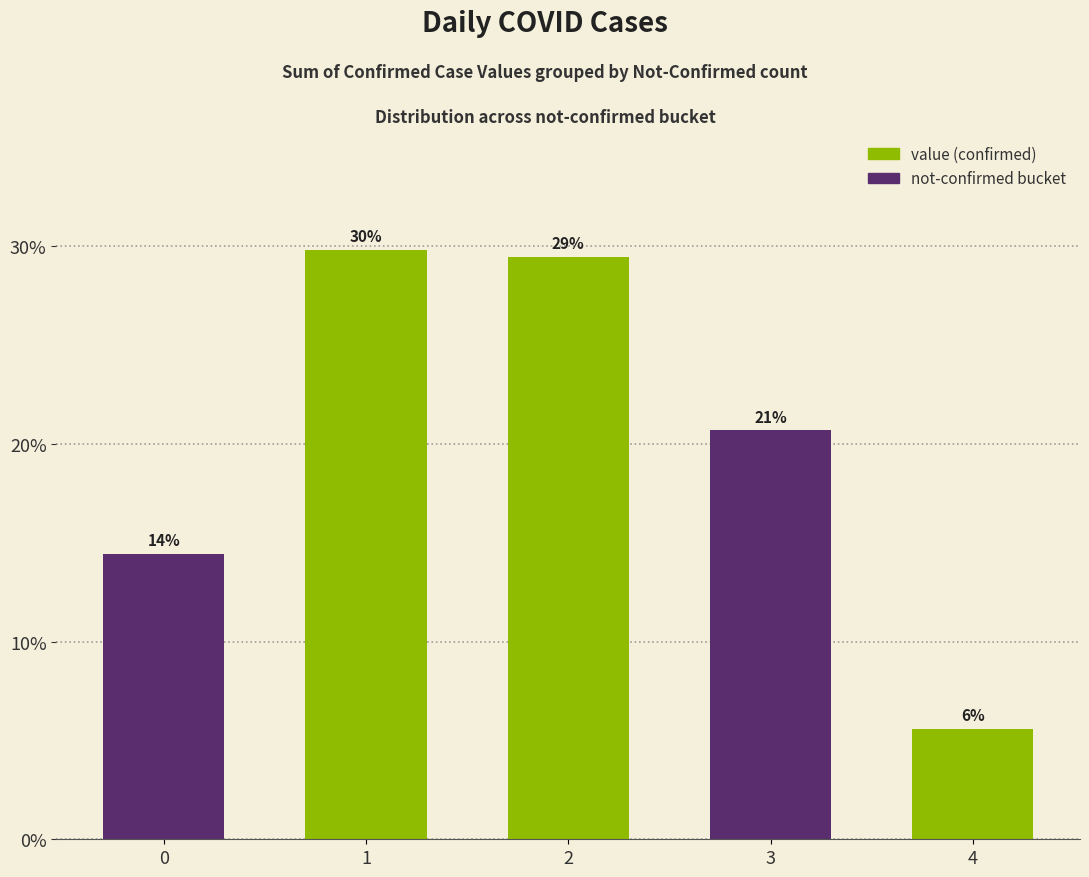

At which category does the chart reach its minimum across all series?

4